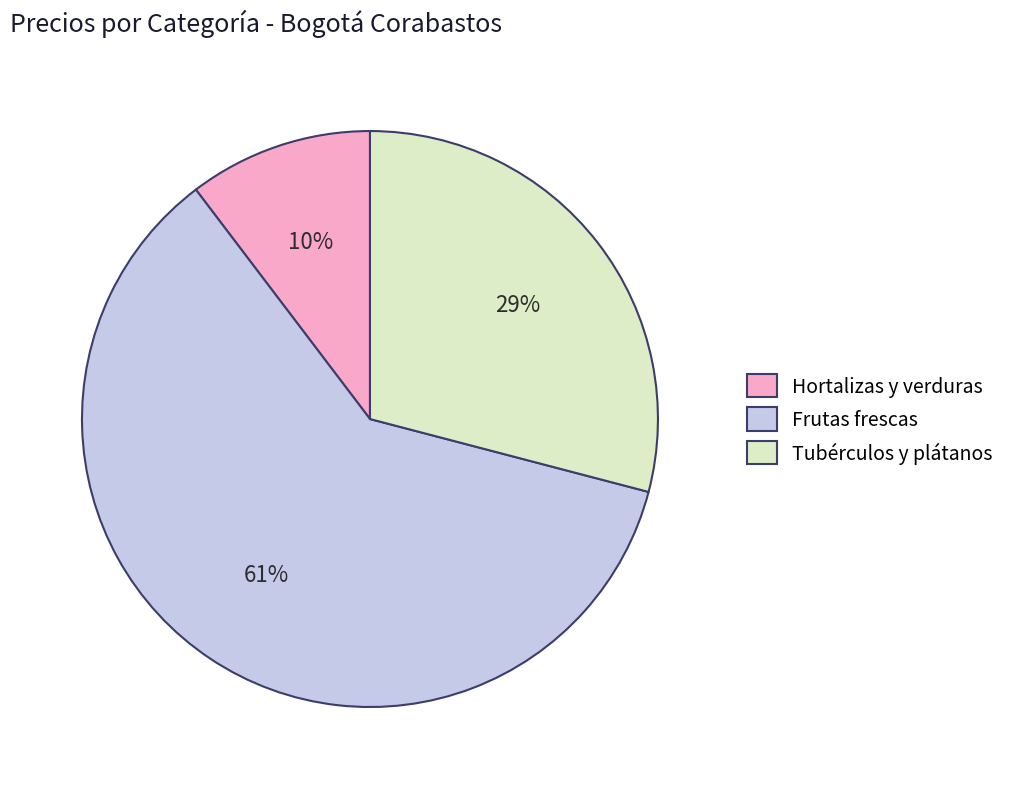

How many segments does this pie chart have?

3